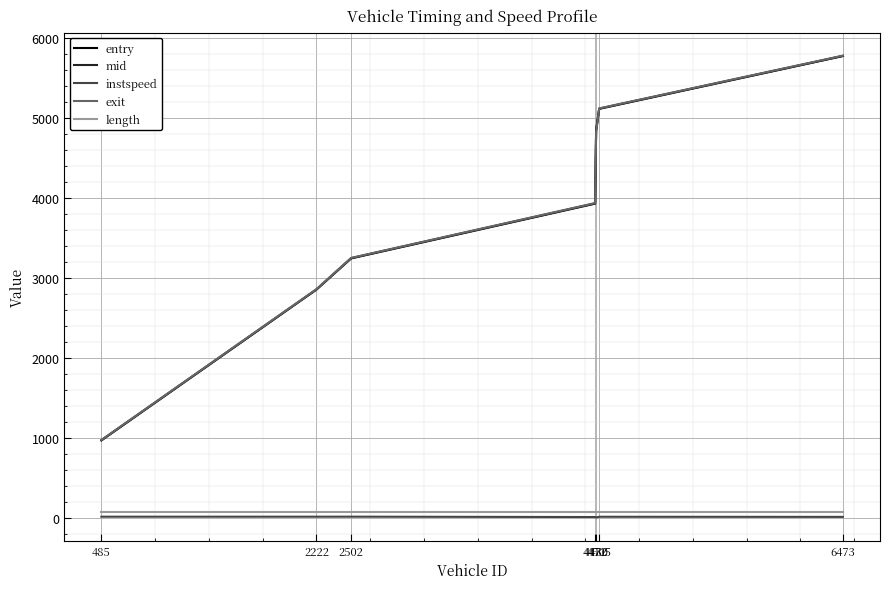

What is the total value across all series at 4505?

15425.6